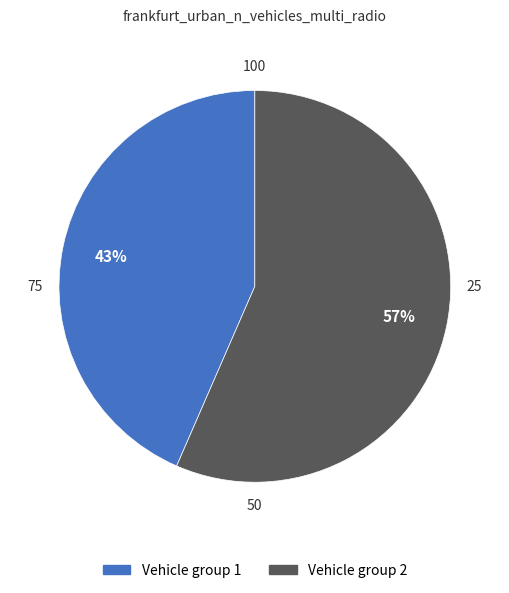

Count the number of slices in the pie.

2